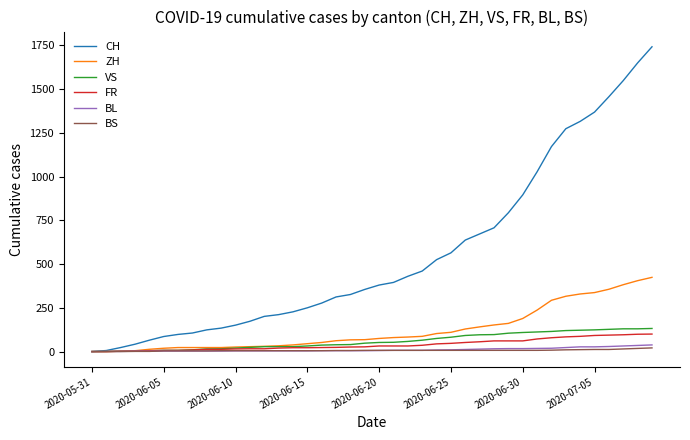

Which series has the largest total across all categories?

CH